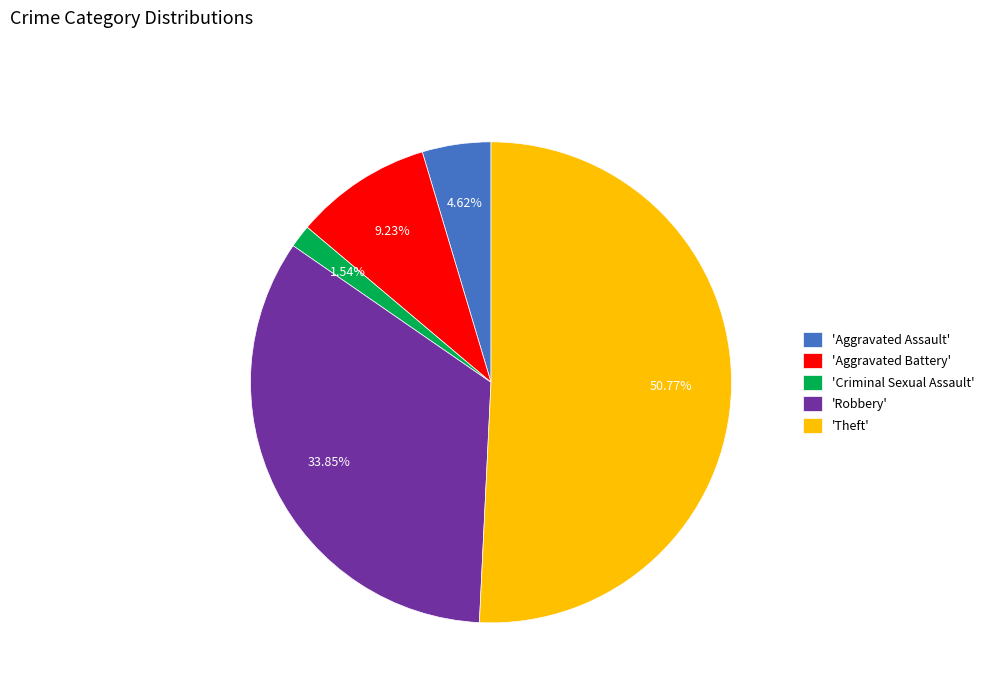

How many slices are in this pie chart?

5